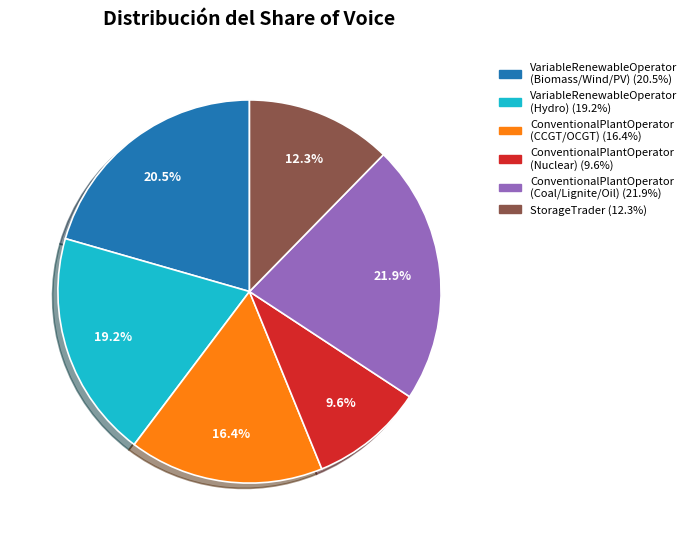

Is there a majority slice in this chart?

No